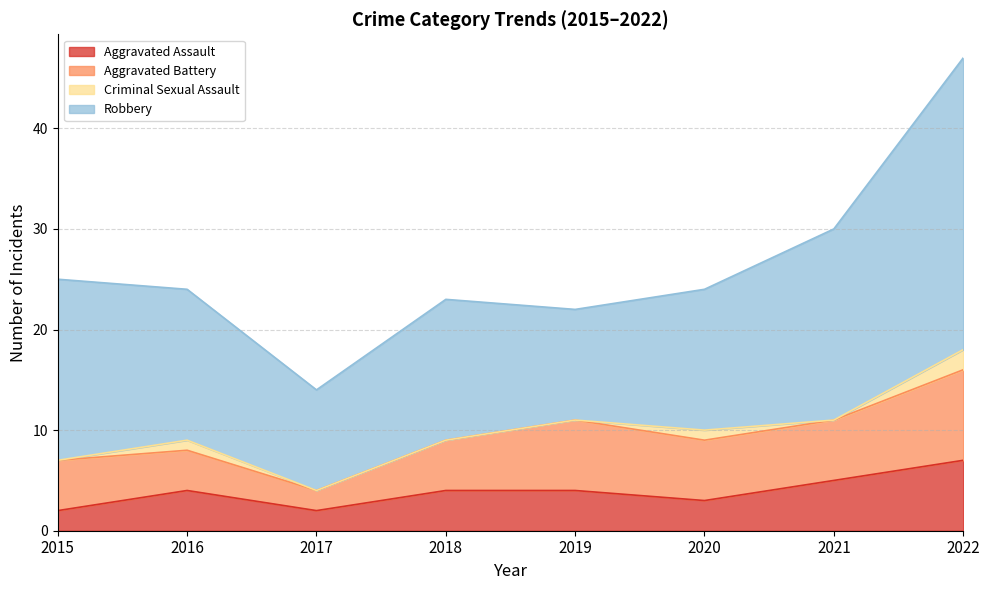

Which series has the largest total across all categories?

Robbery